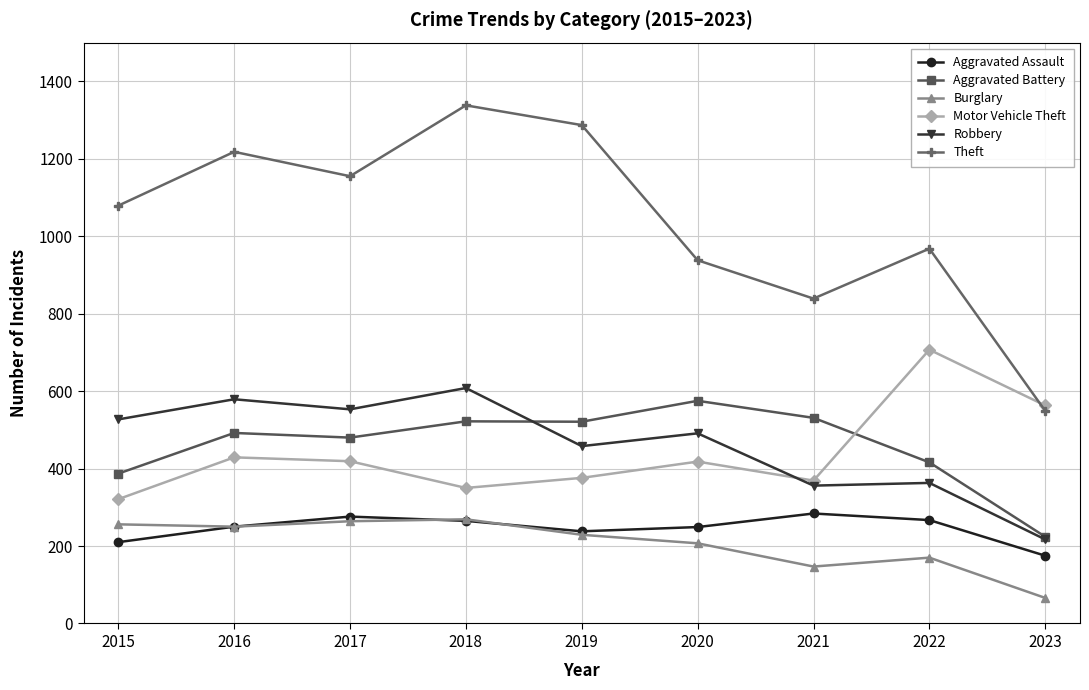

True or false: Theft has more than 1 points higher than both neighbors.

True